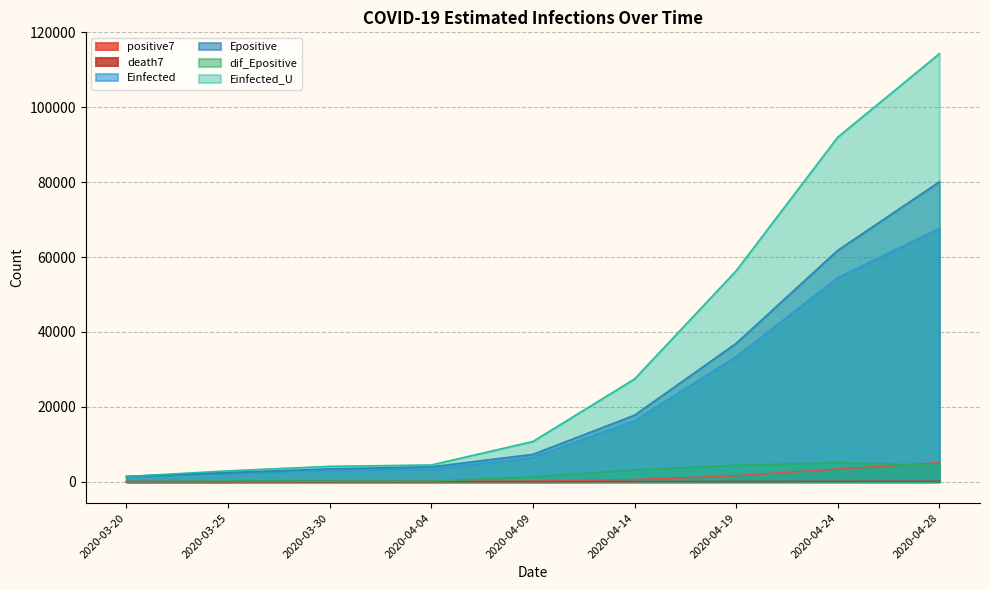

Count the number of categories in the chart.

9